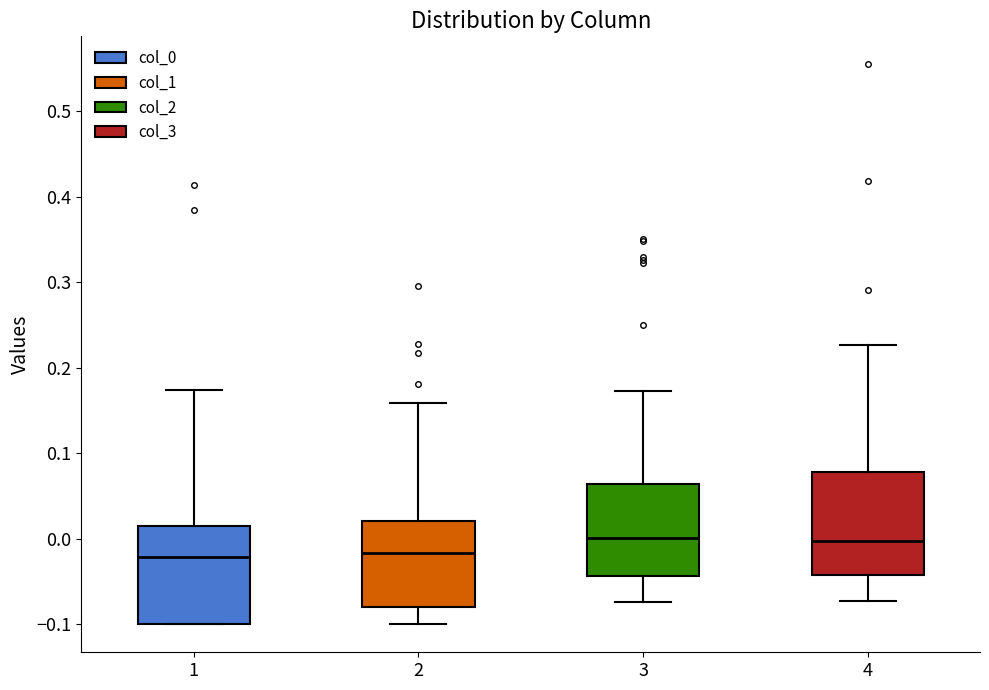

Reading left to right, read every box against the y-axis: the position of its median line, the range the box covers, and the ends of its whiskers. The values are not printed on the chart, so give them approximately, as read against the axis.

1: median -0.02, box -0.10 to 0.02, whiskers -0.10 to 0.17
2: median -0.02, box -0.08 to 0.02, whiskers -0.10 to 0.16
3: median 0.00, box -0.04 to 0.06, whiskers -0.07 to 0.17
4: median 0.00, box -0.04 to 0.08, whiskers -0.07 to 0.23